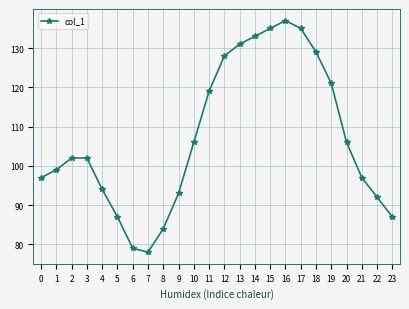

What is the average value?

107